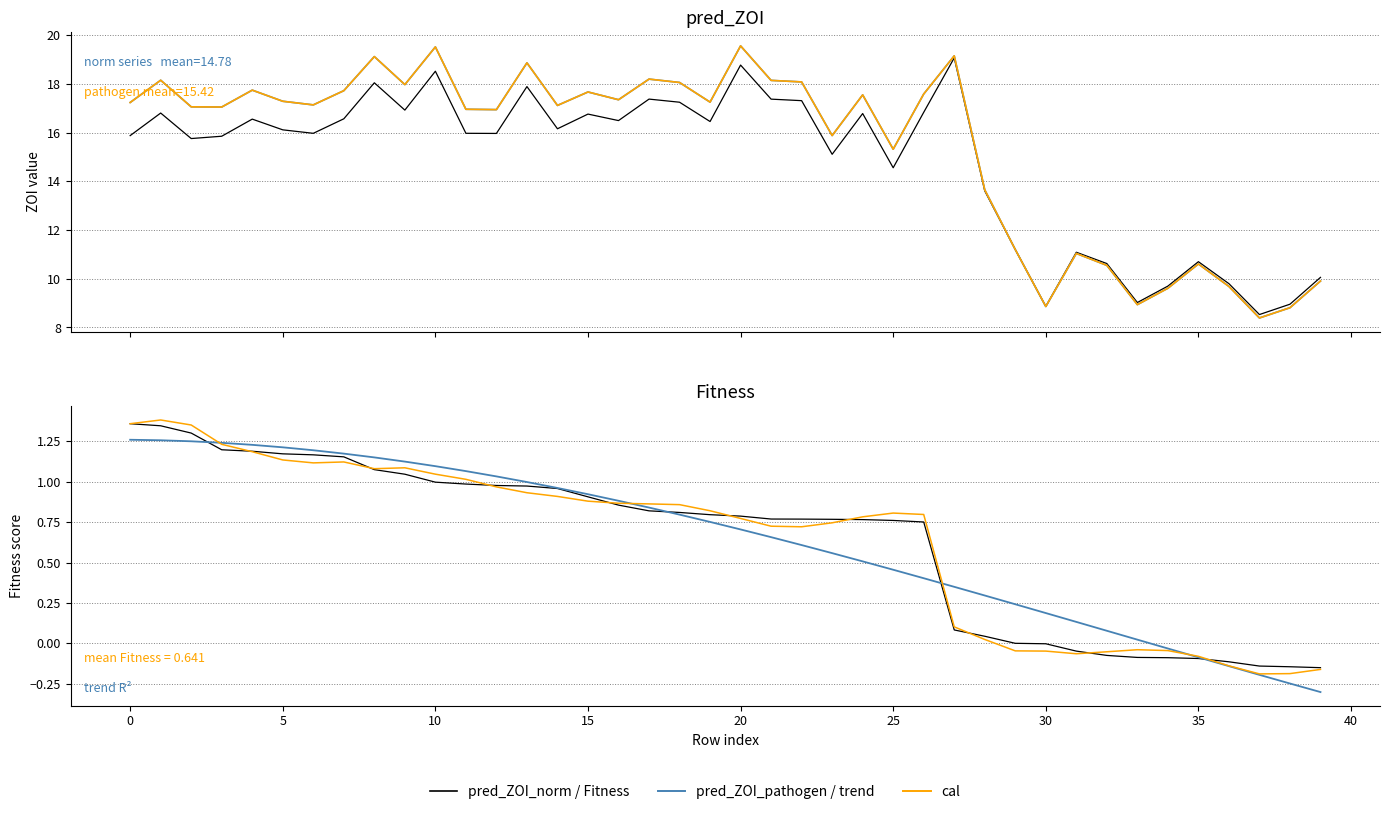

True or false: Fitness trend and pred_ZOI_norm intersect in this chart.

False